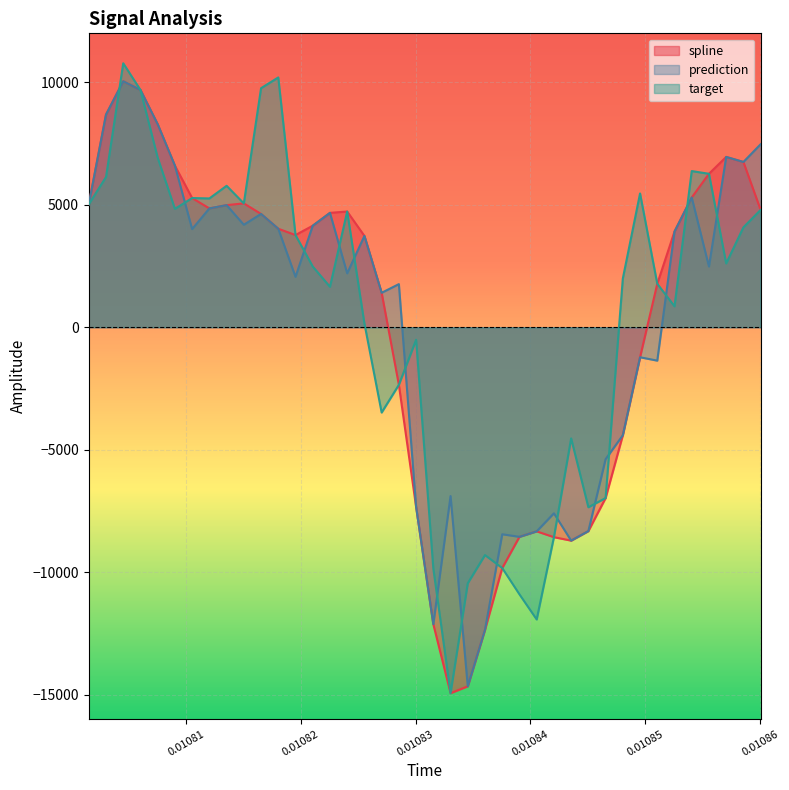

Rank the series by their average value, from highest to lowest.

target, prediction, spline